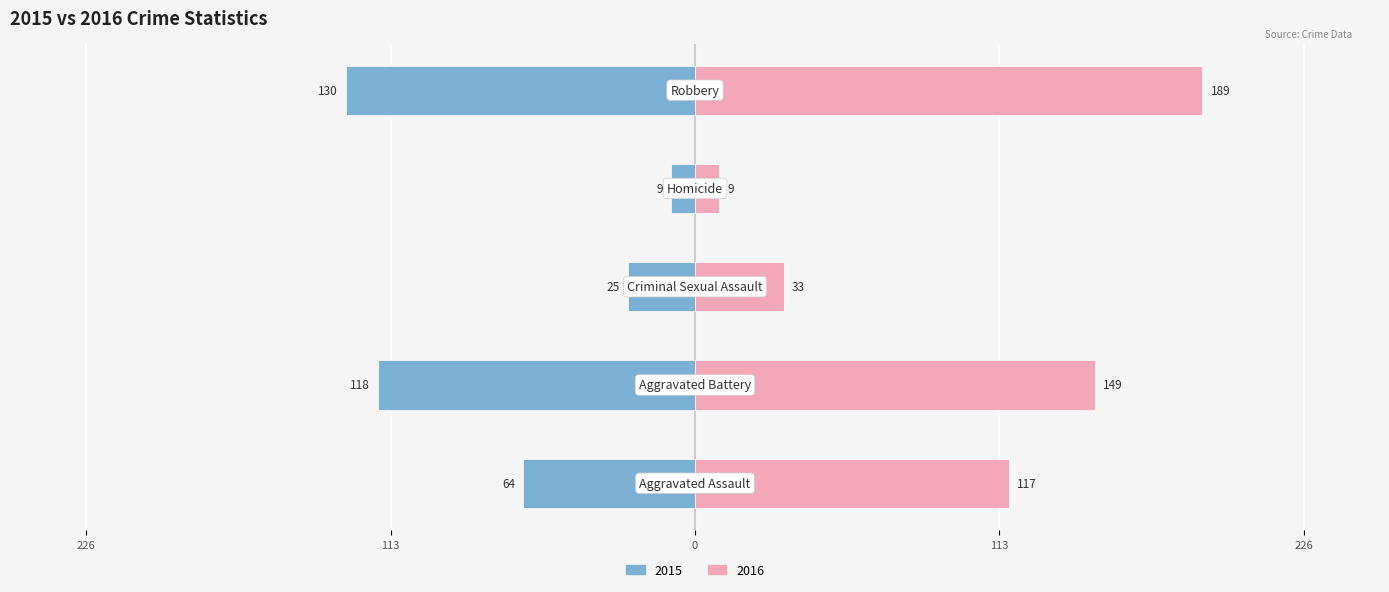

Which series has the widest spread of values?

2016